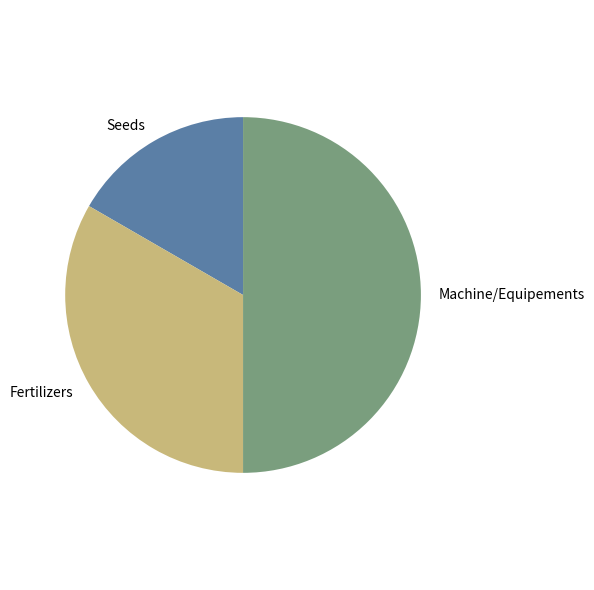

Count the number of slices in the pie.

3